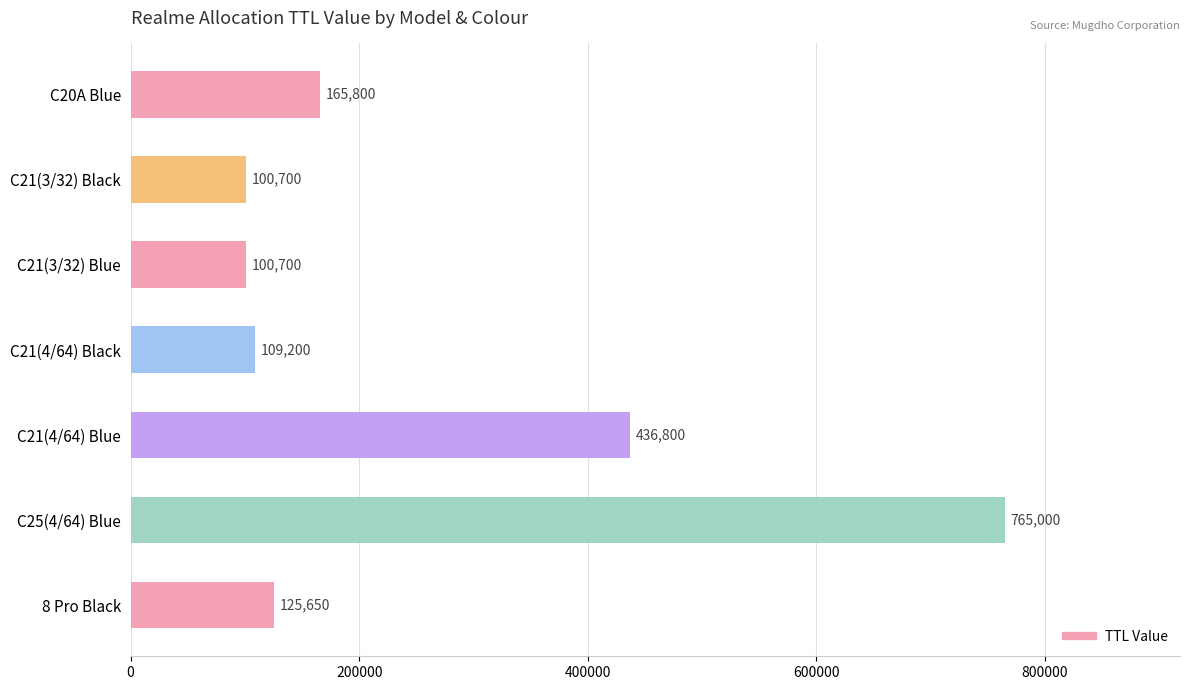

What is the greatest value displayed?

765000